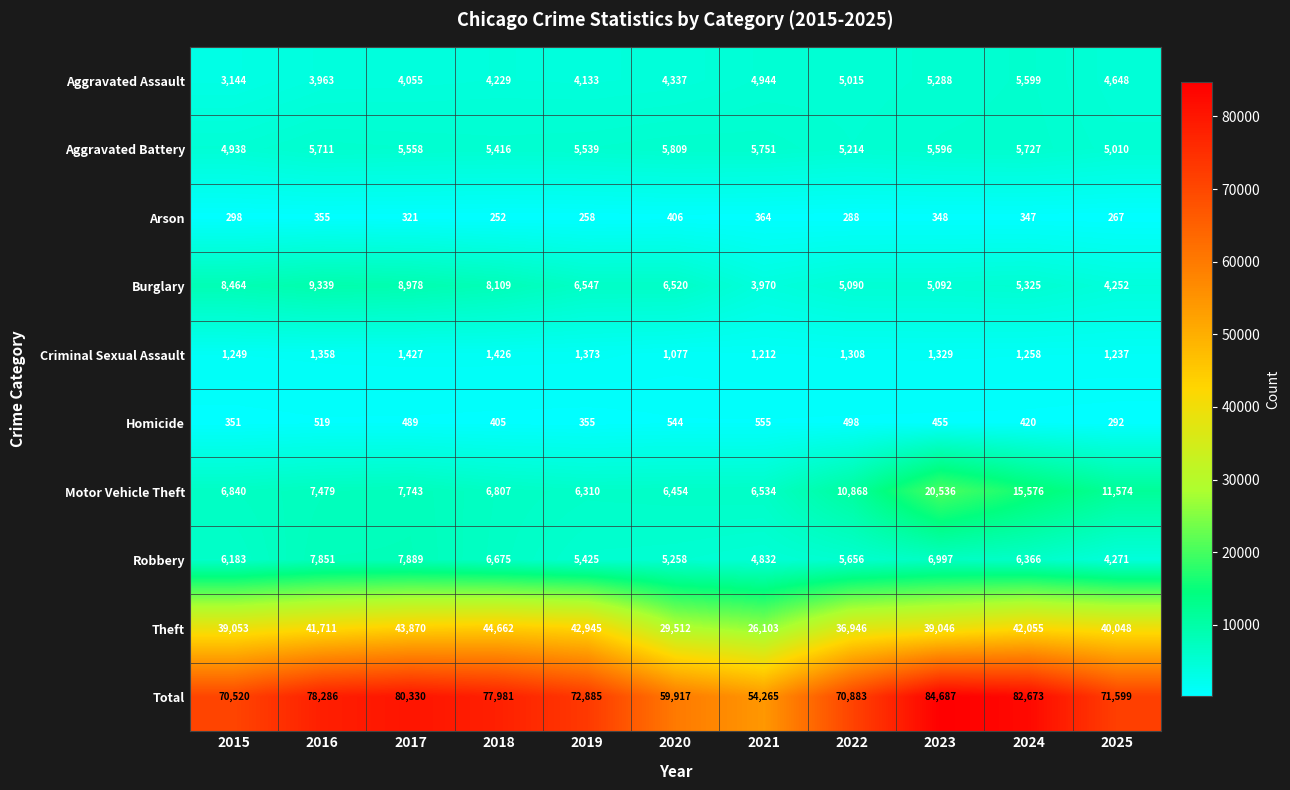

List the labels in order of Aggravated Battery value, largest first.

2020, 2021, 2024, 2016, 2023, 2017, 2019, 2018, 2022, 2025, 2015